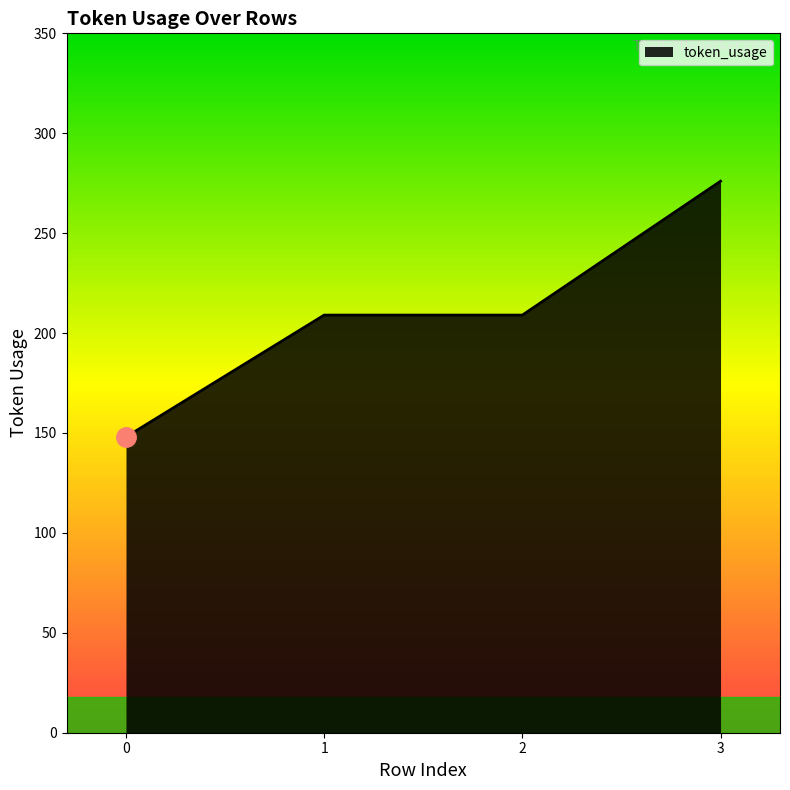

Which has a higher value, 1 or 0?

1